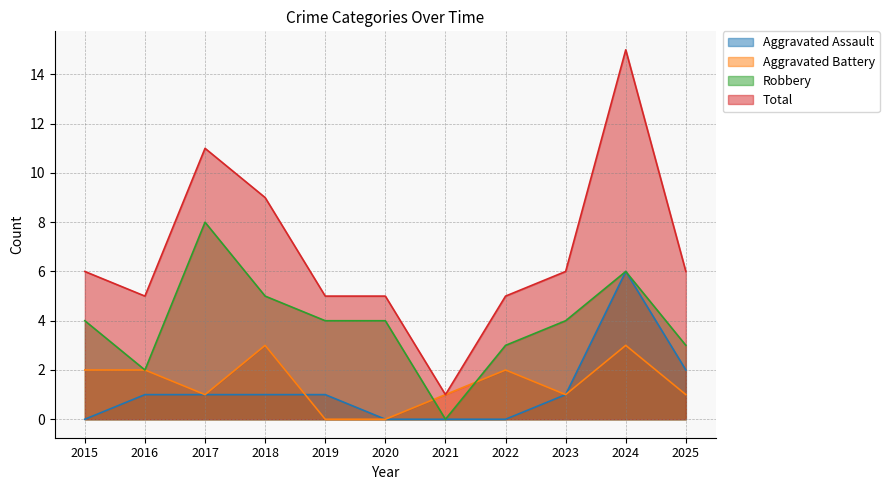

What is the difference between the maximum and minimum values in the Aggravated Assault series?

6